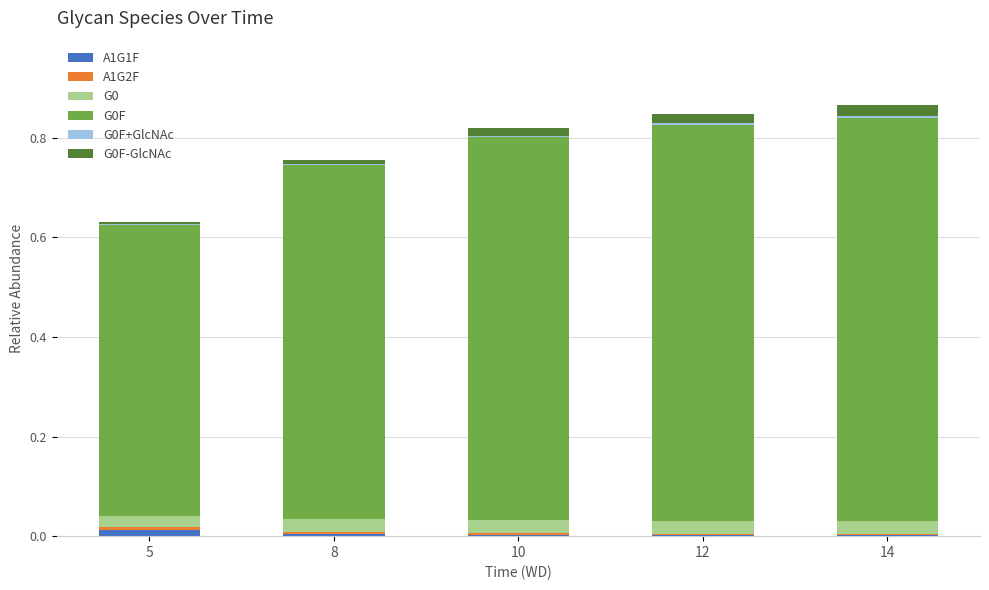

True or false: A1G1F has a value of 0.0 at 8.

True